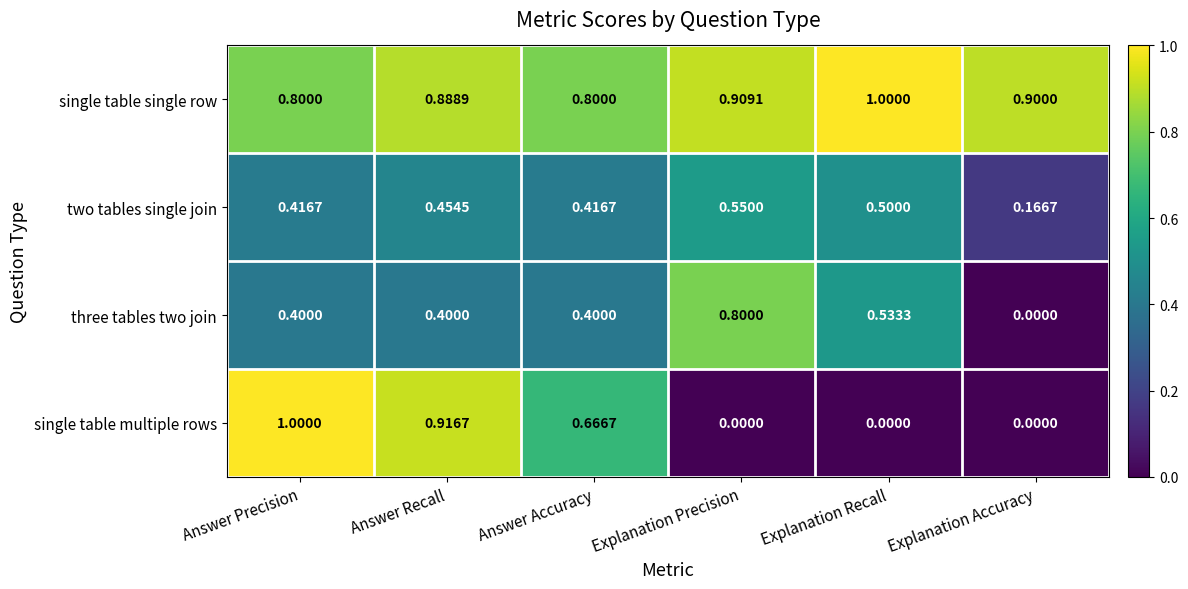

At Answer Accuracy, list the series in order from smallest to largest.

three tables two join, two tables single join, single table multiple rows, single table single row